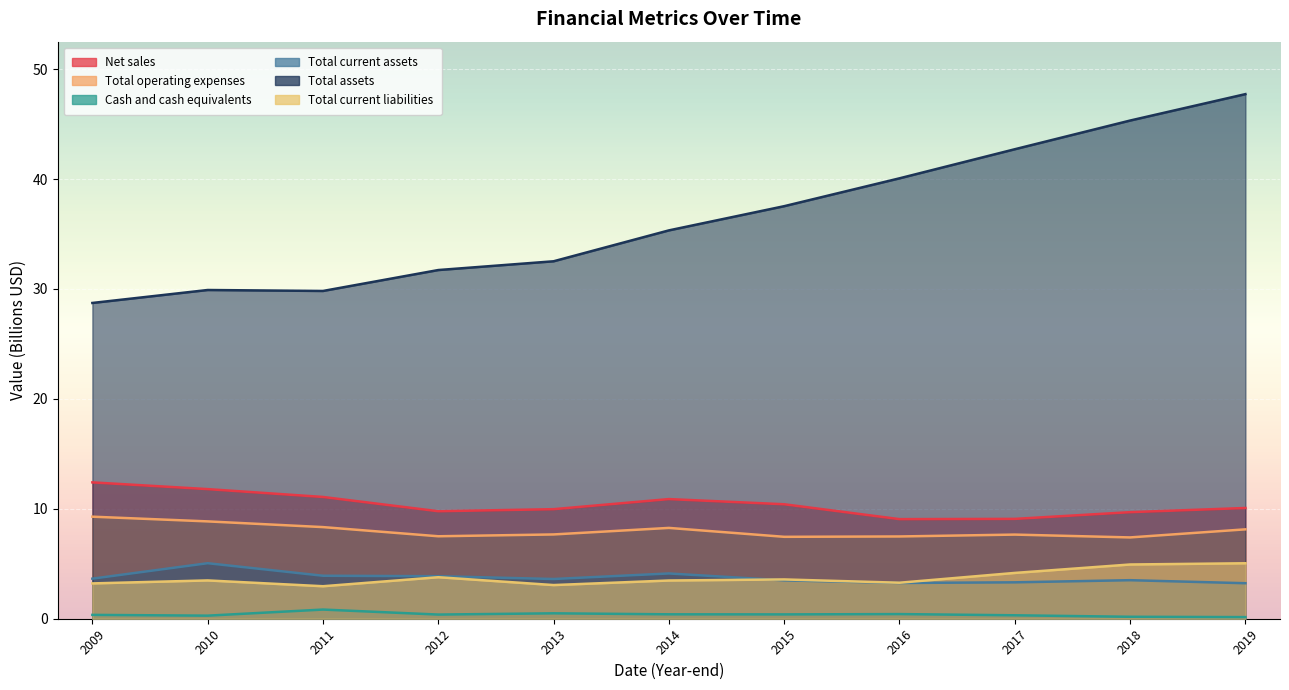

What is the lowest value of the Cash and cash equivalents series?

0.1